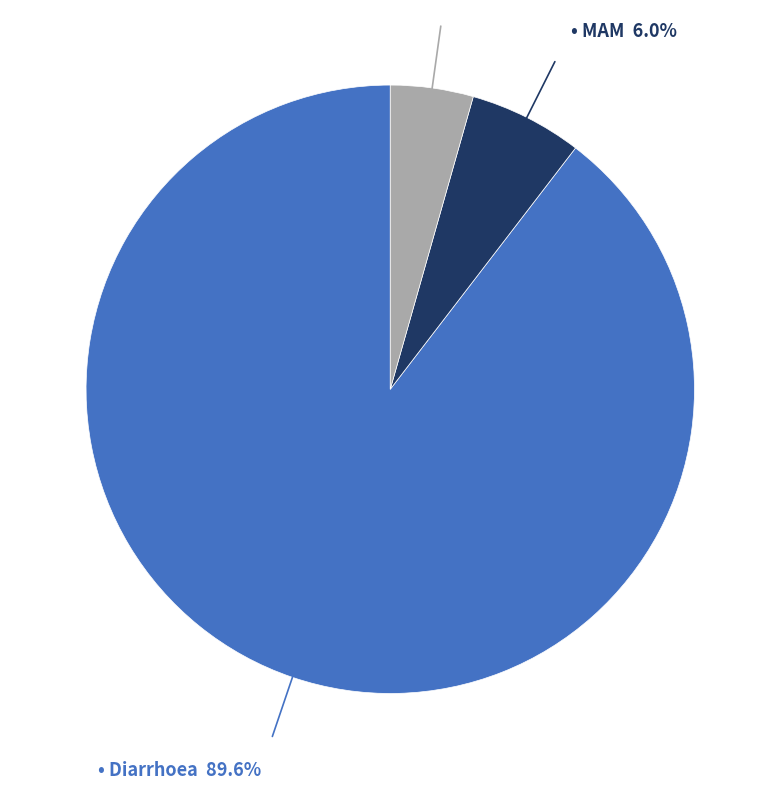

To the nearest percent, what is the difference between the largest and smallest slice percentages?

85%